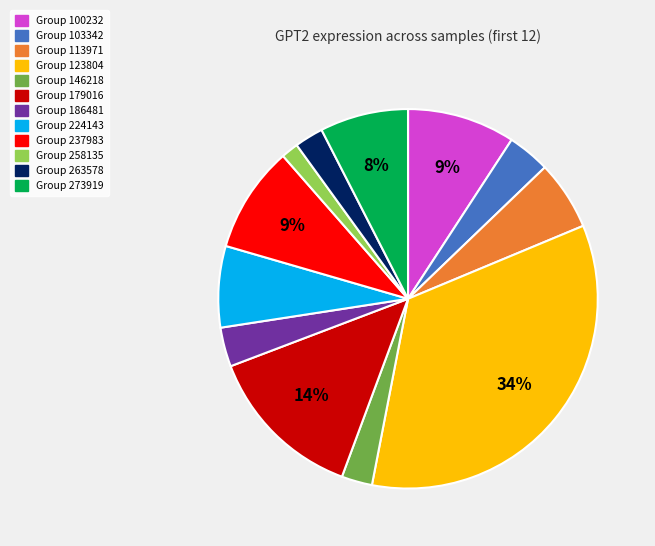

Is there a majority slice in this chart?

No